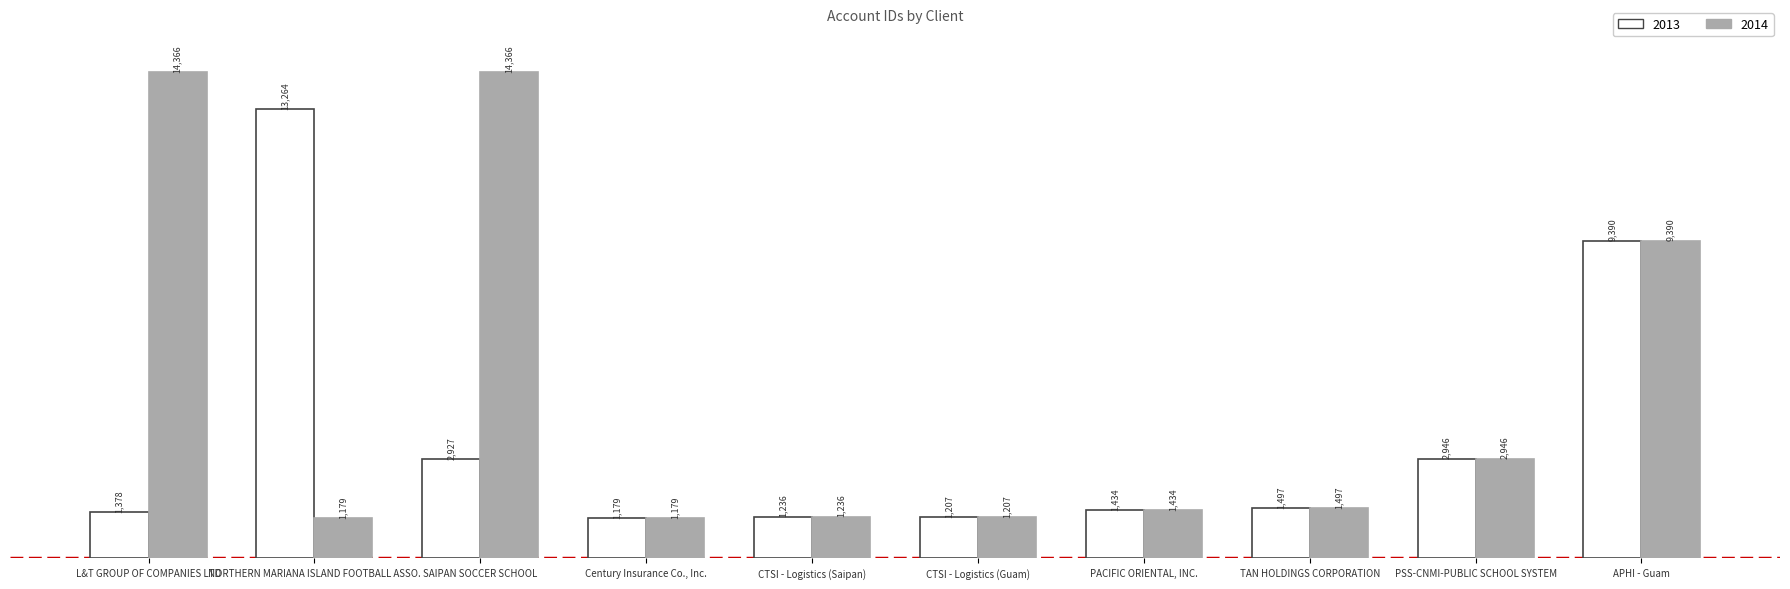

Reading right to left, extract all data points from this chart.

2013: 9390	2946	1497	1434	1207	1236	1179	2927	13264	1378
2014: 9390	2946	1497	1434	1207	1236	1179	14366	1179	14366